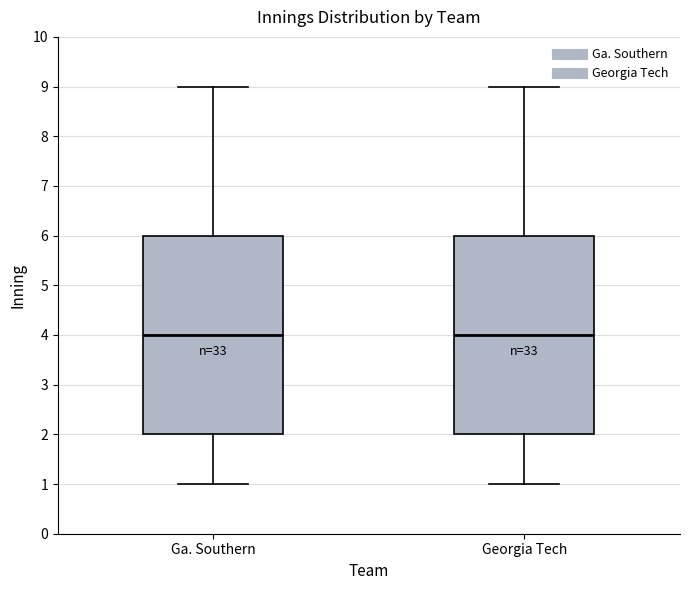

Reading left to right, transcribe this box plot: for each box, give where its median line is, the range the box spans, and where its two whiskers end, as read against the y-axis. The values are not printed on the chart, so give them approximately, as read against the axis.

Ga. Southern: median 4, box 2 to 6, whiskers 1 to 9
Georgia Tech: median 4, box 2 to 6, whiskers 1 to 9